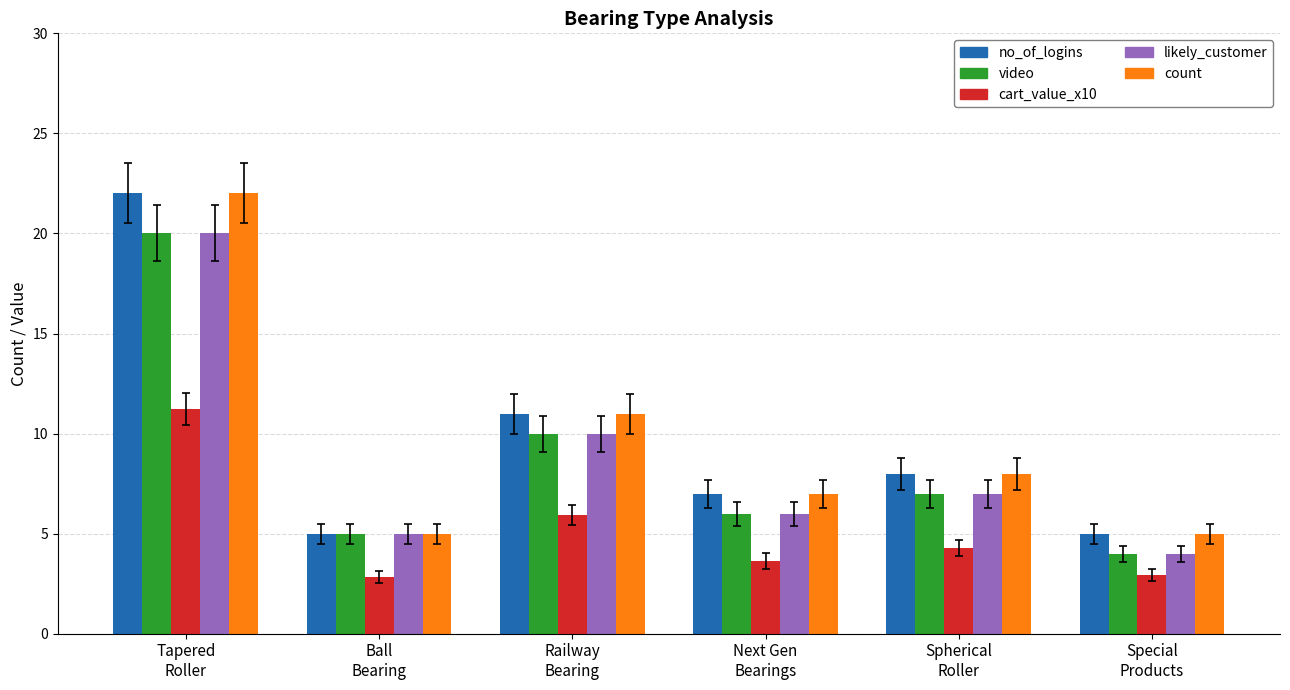

At which category is the sum across all series the highest?

Tapered
Roller